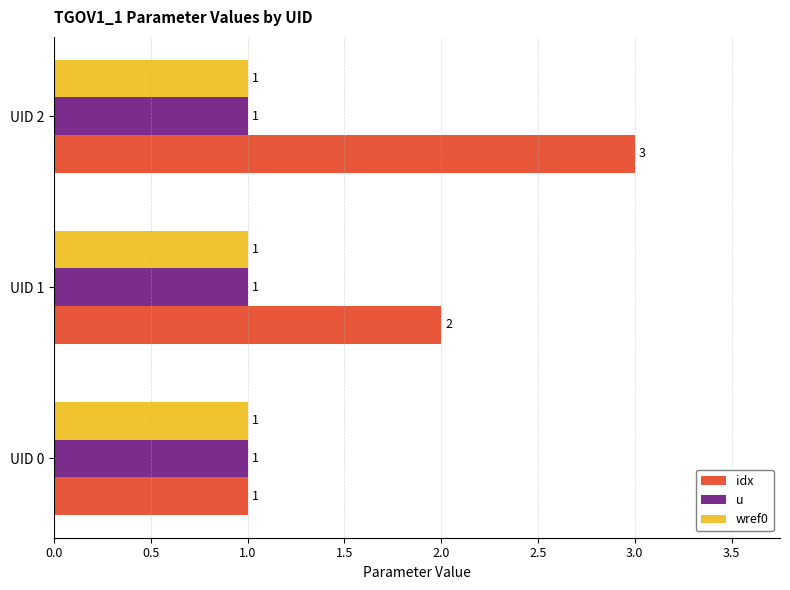

Which series has the largest range (max minus min)?

idx